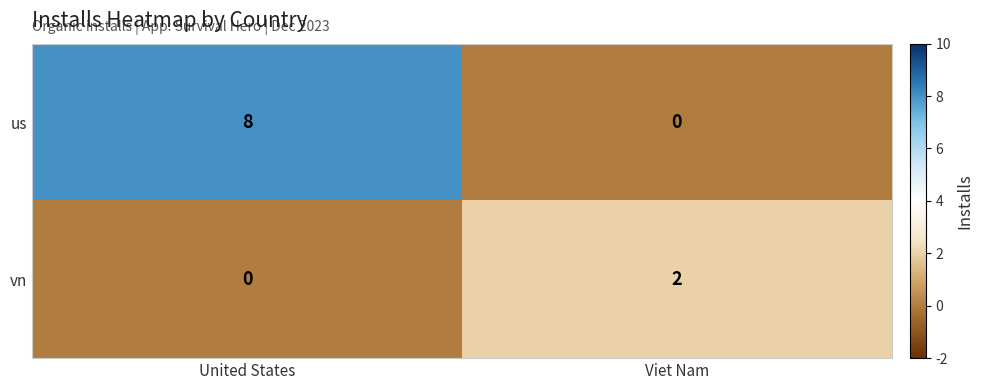

Which series has the largest total across all categories?

us